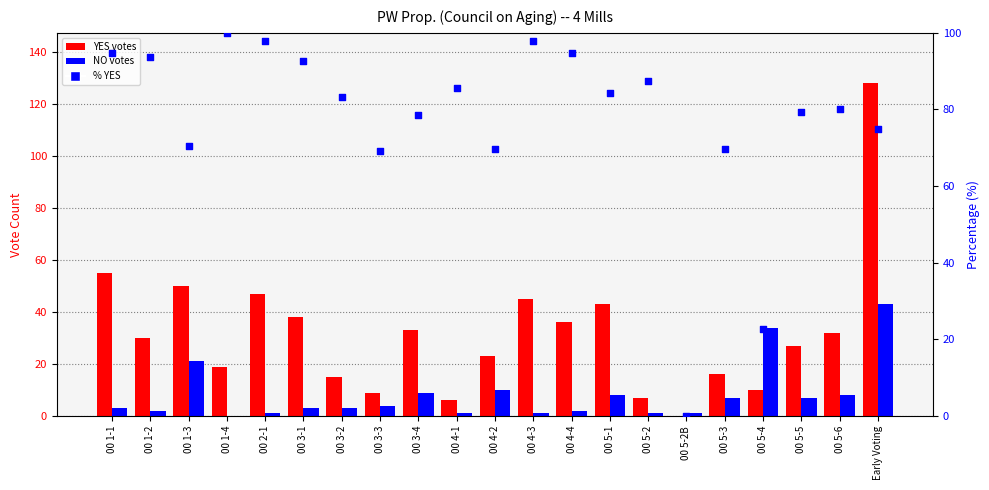

At which category is the sum across all series the highest?

Early Voting